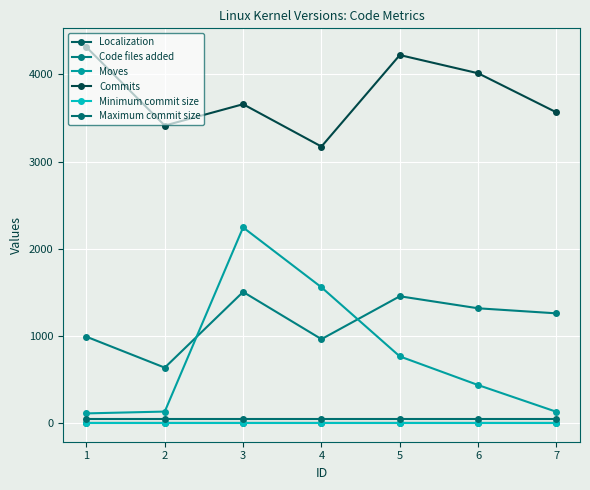

At 5, list the series in order from smallest to largest.

Localization, Minimum commit size, Maximum commit size, Moves, Code files added, Commits